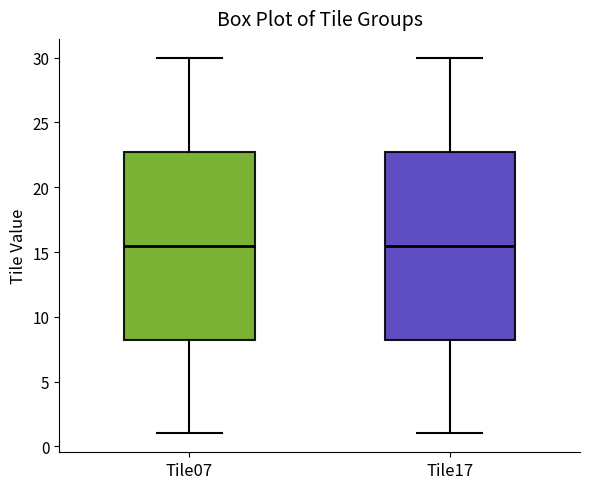

Where does the median line of the box for Tile07 sit on the y-axis? The values are not printed on the chart, so give them approximately, as read against the axis.

15.5